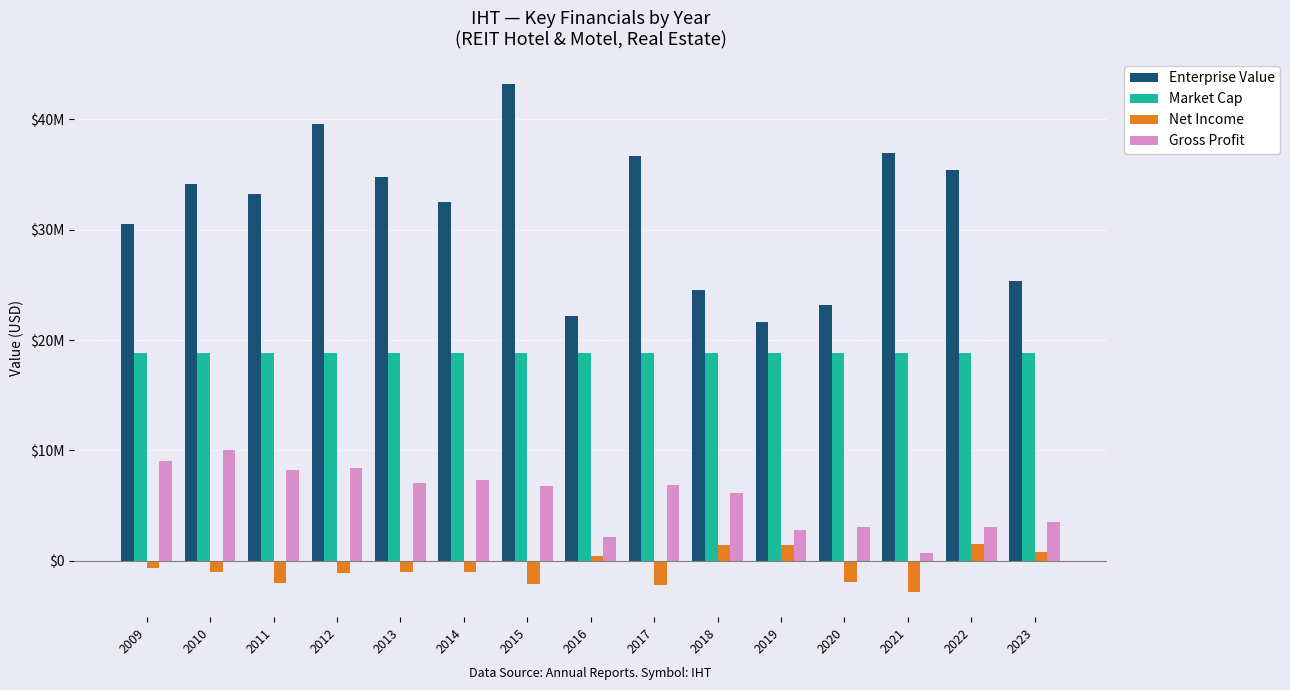

Are the bars horizontal?

No